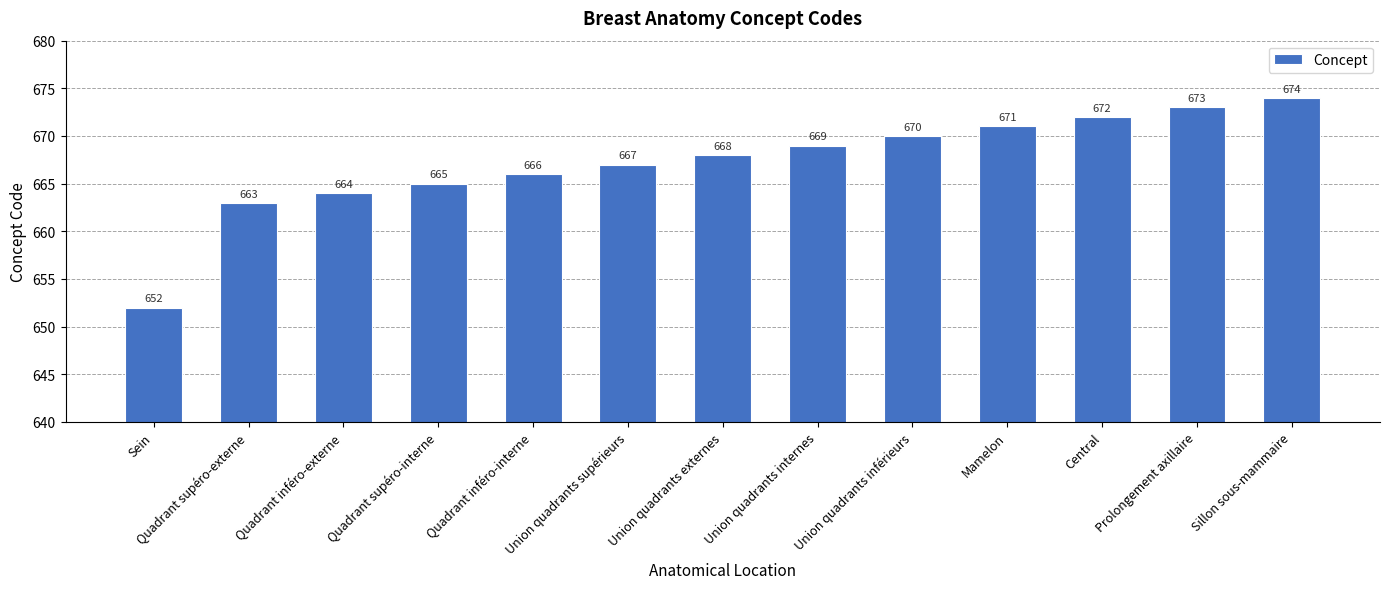

Is it true that the value at Union quadrants supérieurs is 1161?

False